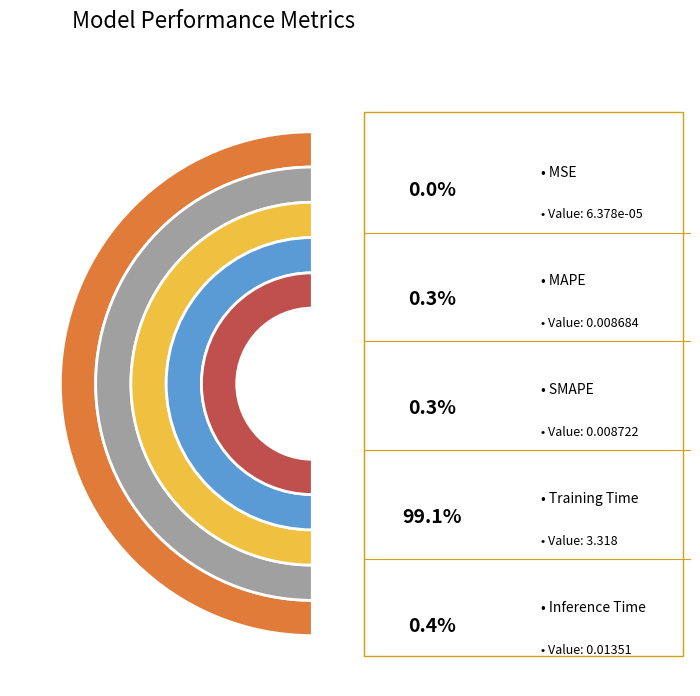

True or false: MAPE accounts for 1% of the total.

False